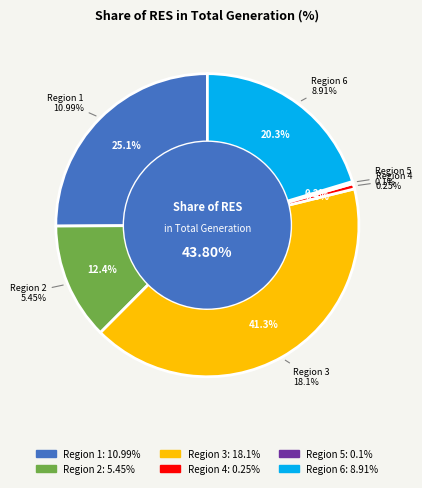

How many slices are in this pie chart?

6